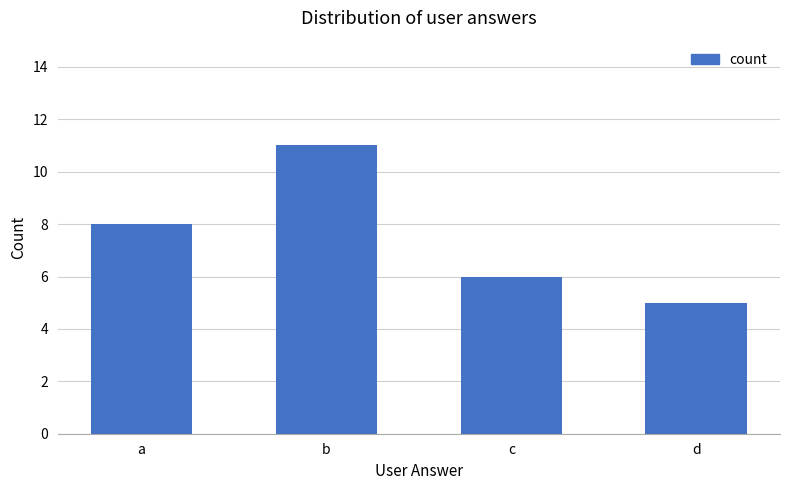

What is the minimum value shown in the chart?

5